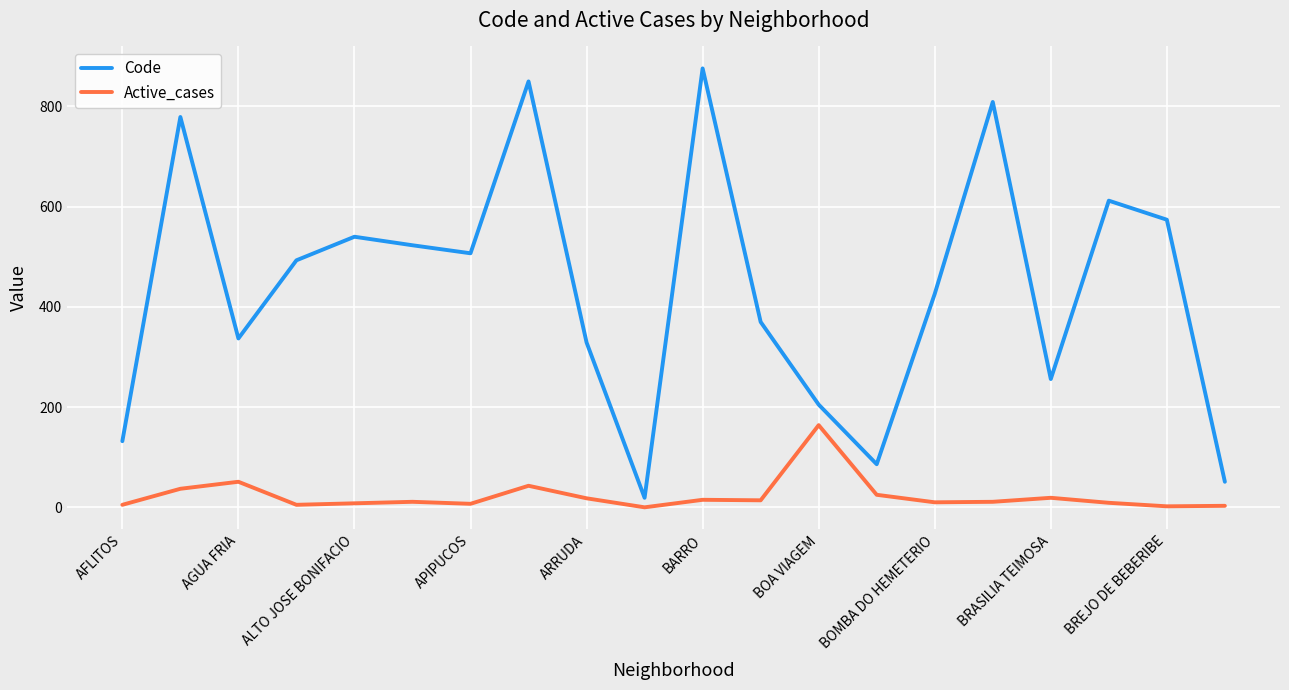

Which series has the largest total across all categories?

Code